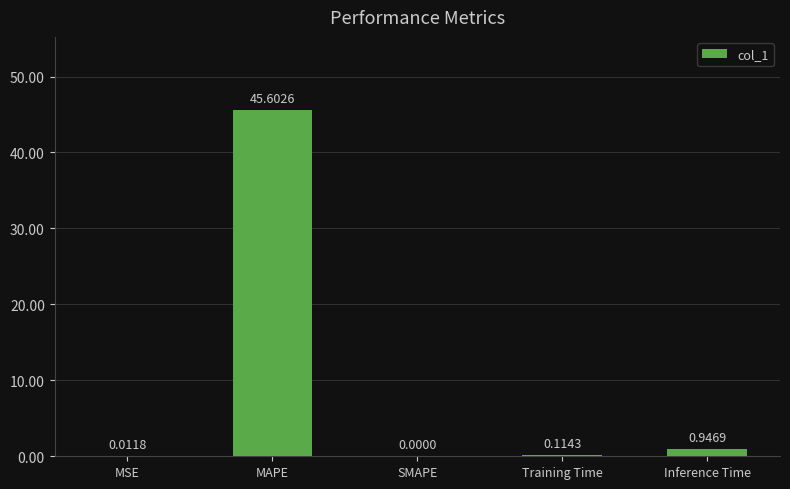

What is the sum of the values at MSE and Inference Time?

1.0